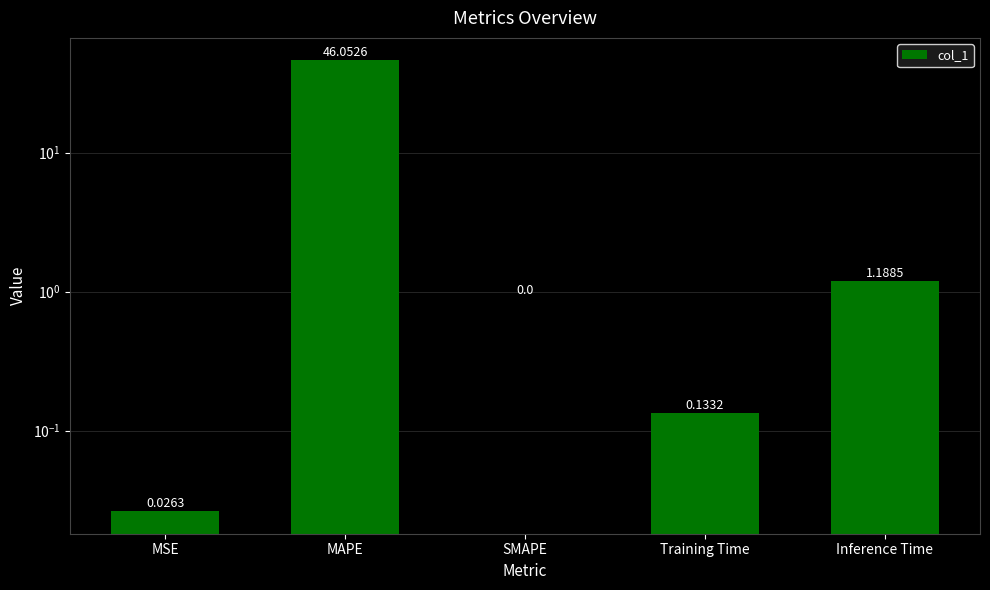

Reading left to right, extract all data points from this chart.

0.0	46.1	0.0	0.1	1.2